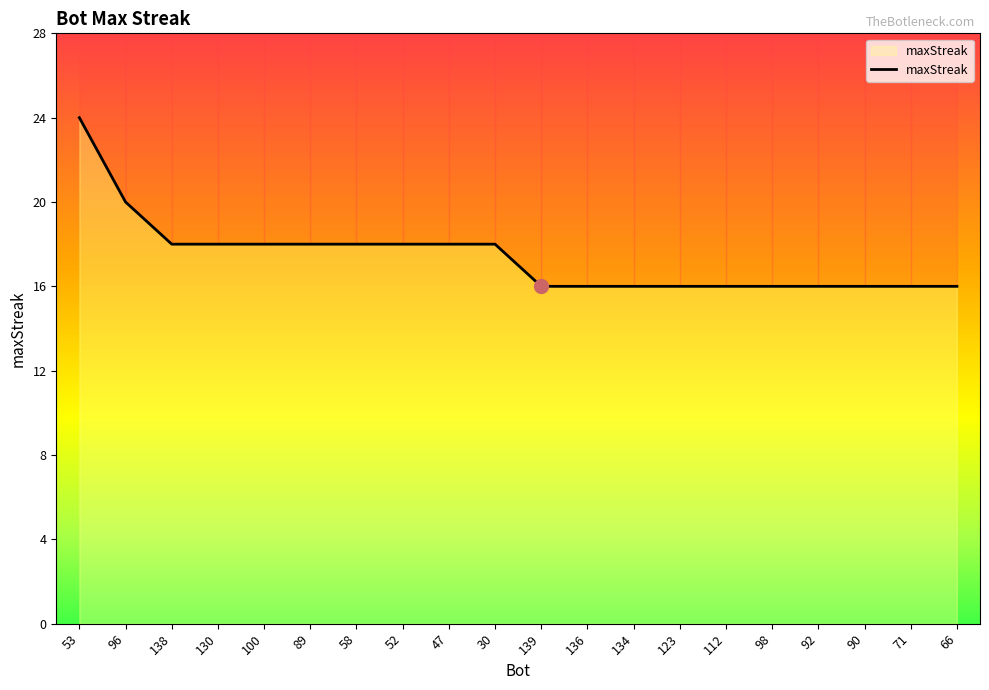

What is the change in value from 53 to 47?

-6